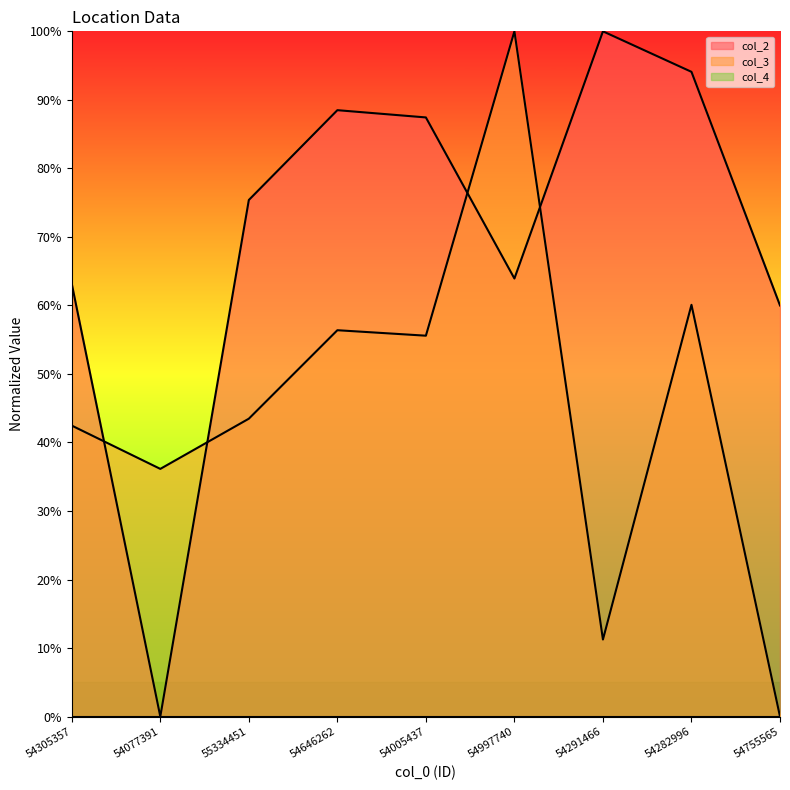

What is the difference between the second highest and second lowest values in the col_3 series?

48.8